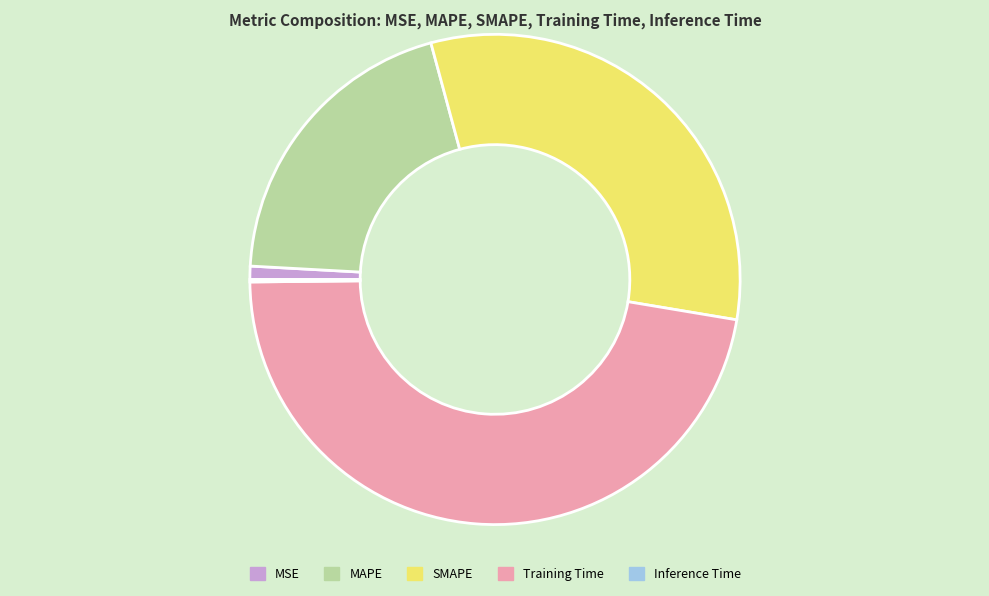

Is there any slice that represents more than half of the pie?

No